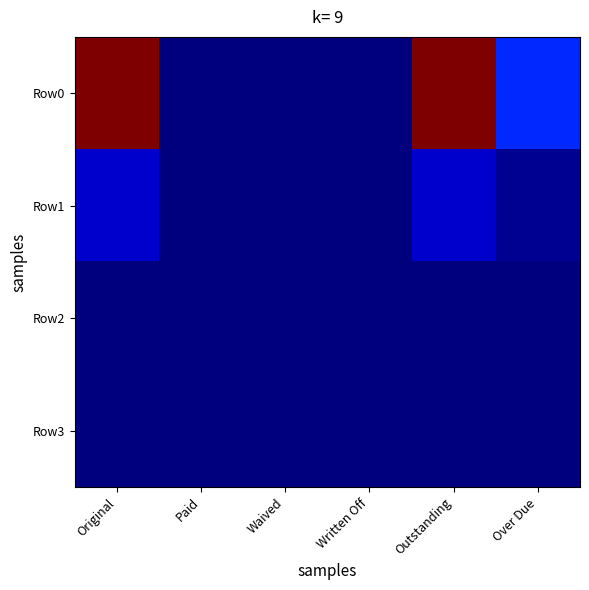

How many series are shown in this chart?

4